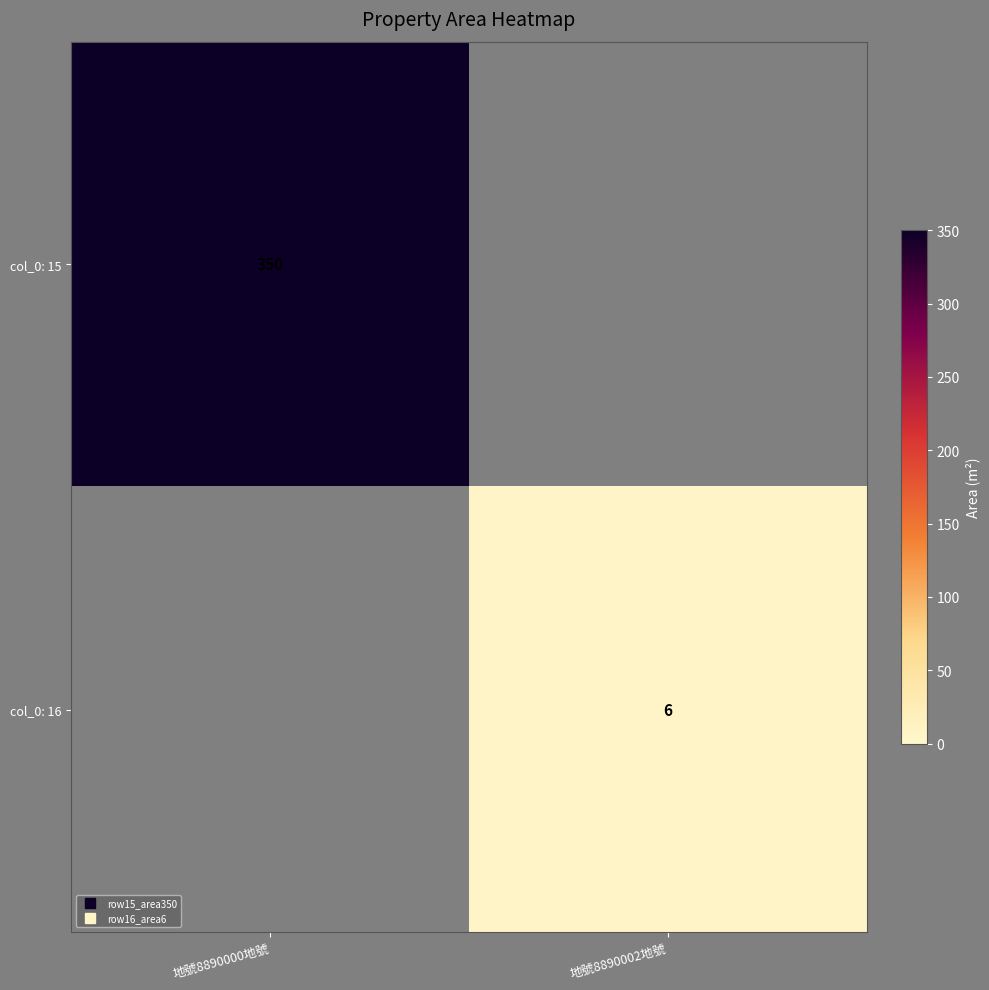

Rank the series by their average value, from highest to lowest.

col_0: 15, col_0: 16